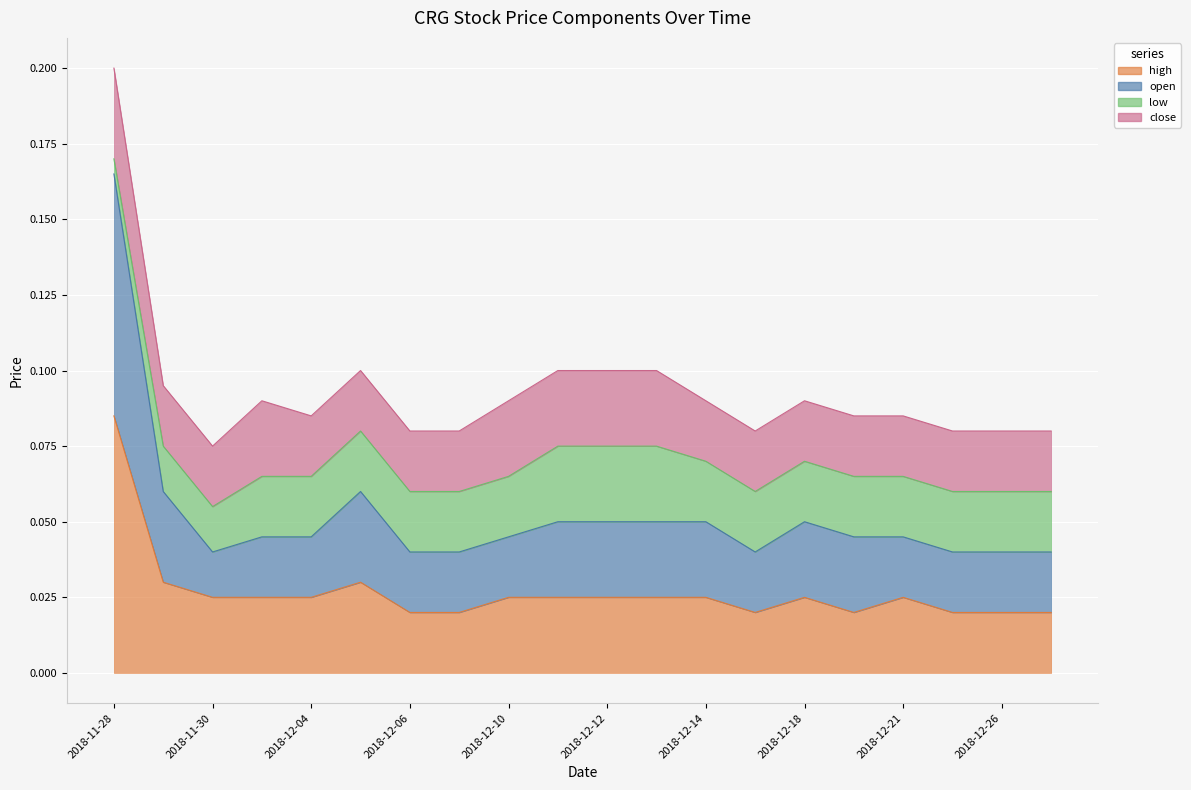

Which series has the widest spread of values?

open